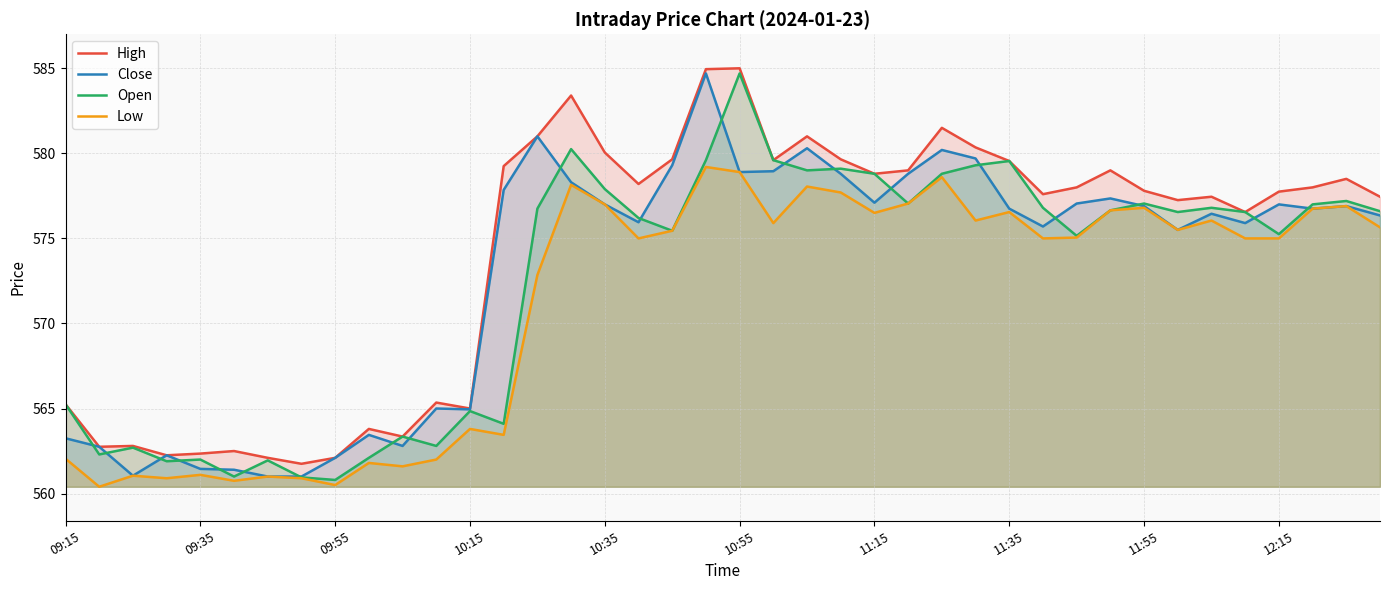

The High series shows 577.2 at 33. True or false?

True